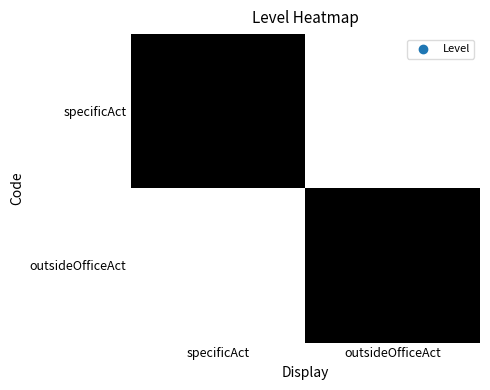

The value of specificAct at outsideOfficeAct is 0. True or false?

True